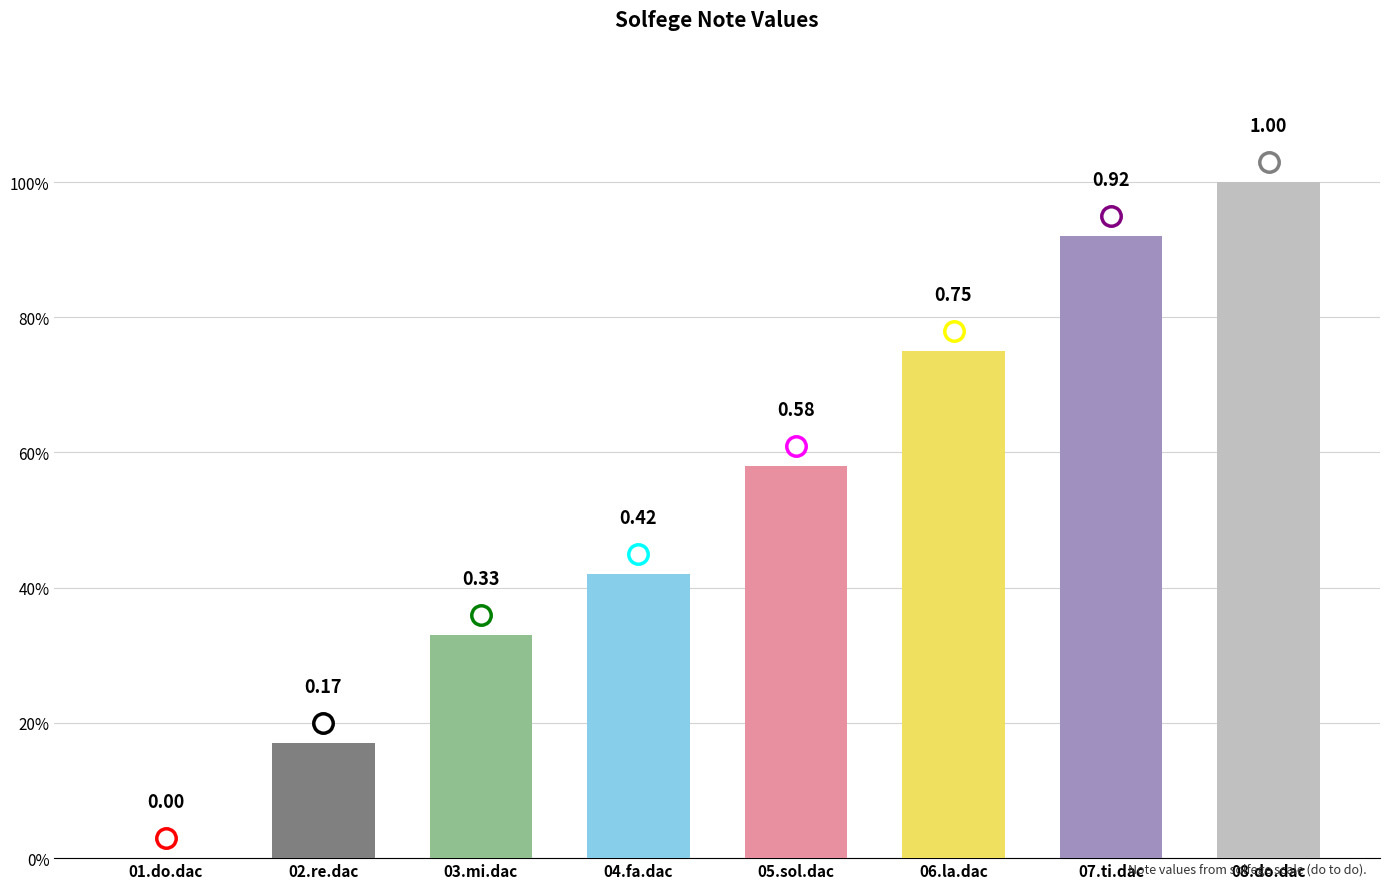

At which category does the chart reach its minimum across all series?

01.do.dac